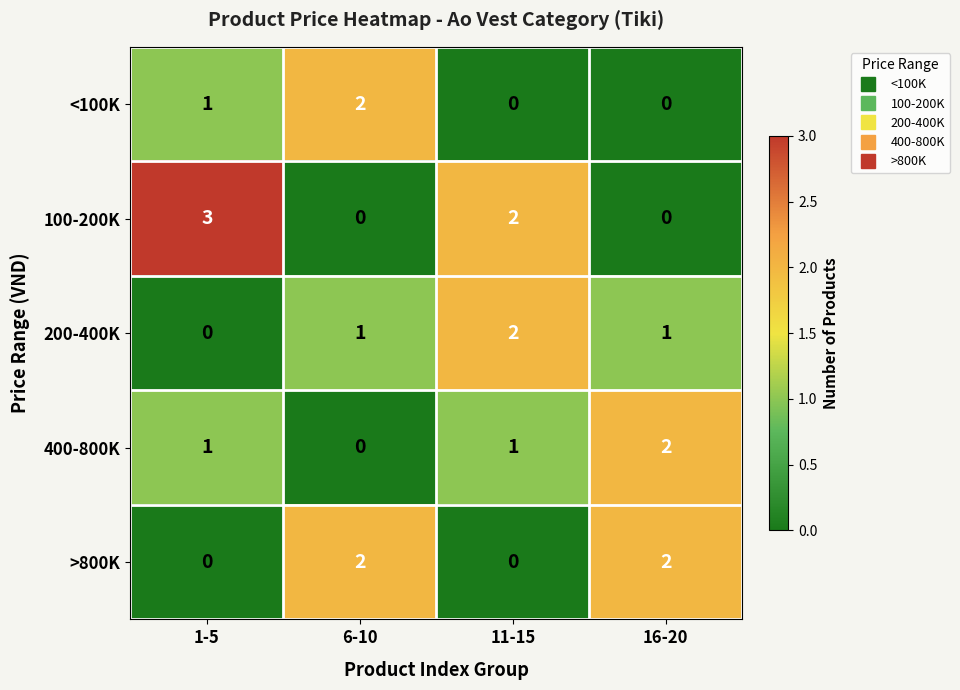

Which series has the largest range (max minus min)?

100-200K